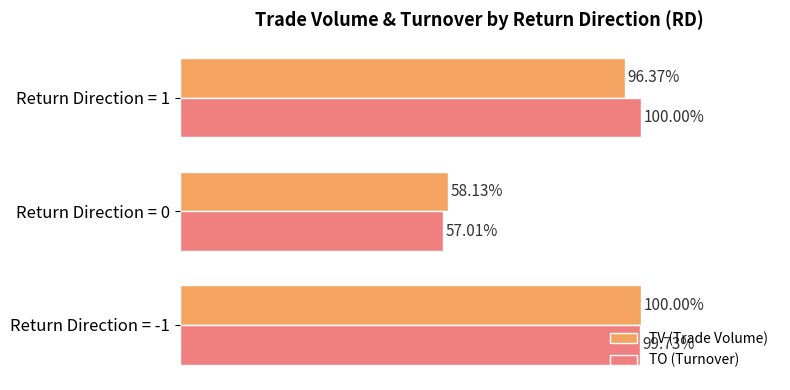

Which series has the largest total across all categories?

TO (Turnover)